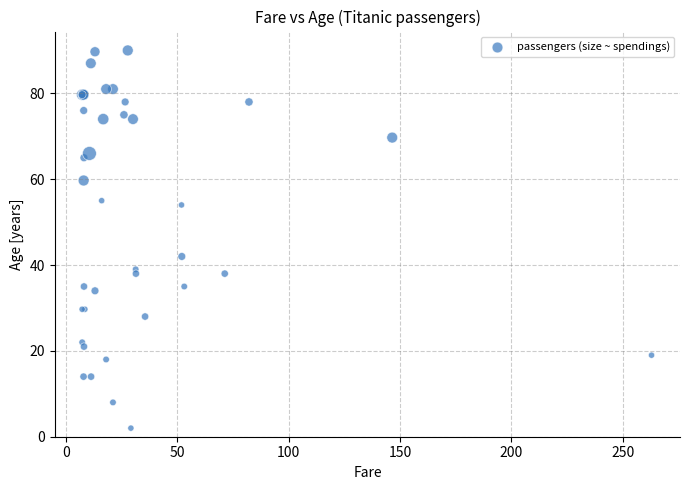

What Y value in the scatter plot is closest to 46?

42.0